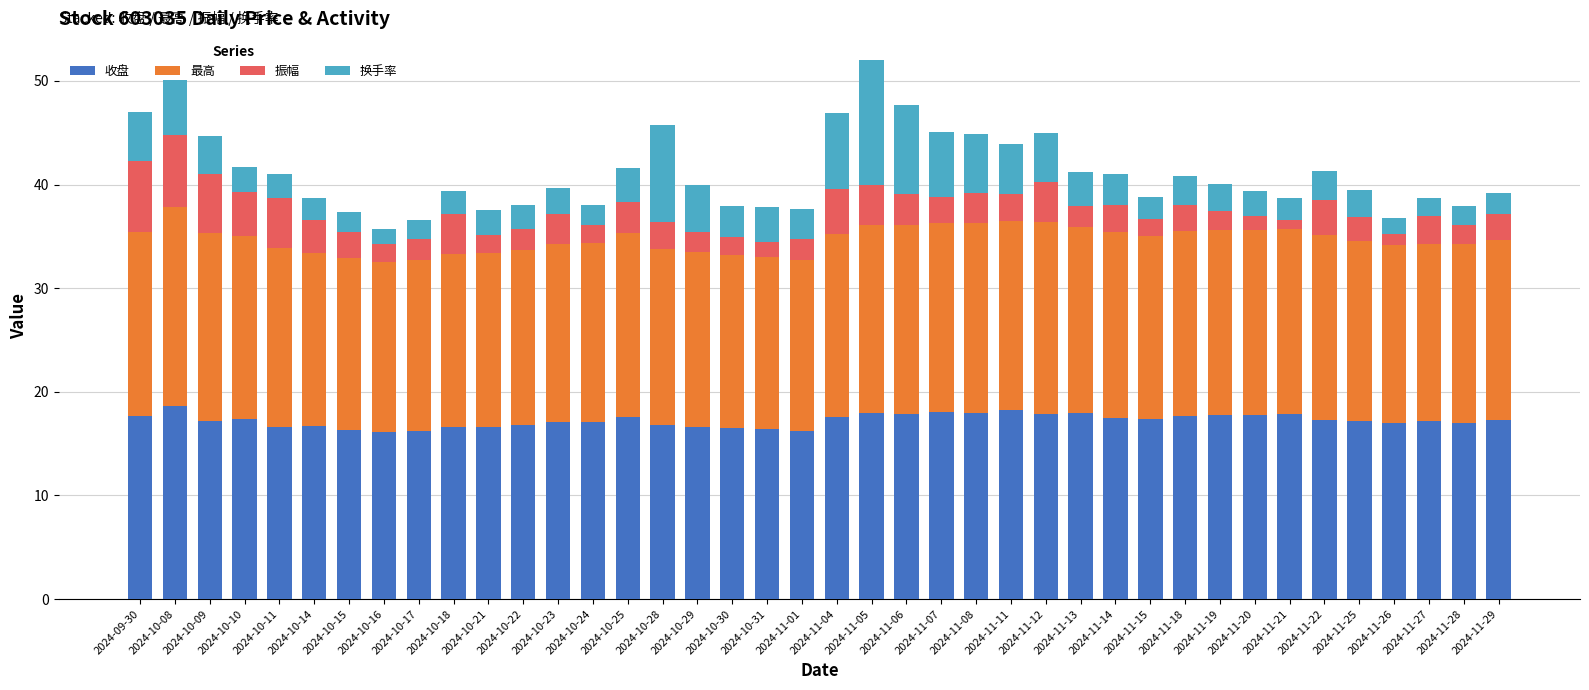

The value of 收盘 at 2024-11-22 is 17.3. True or false?

True